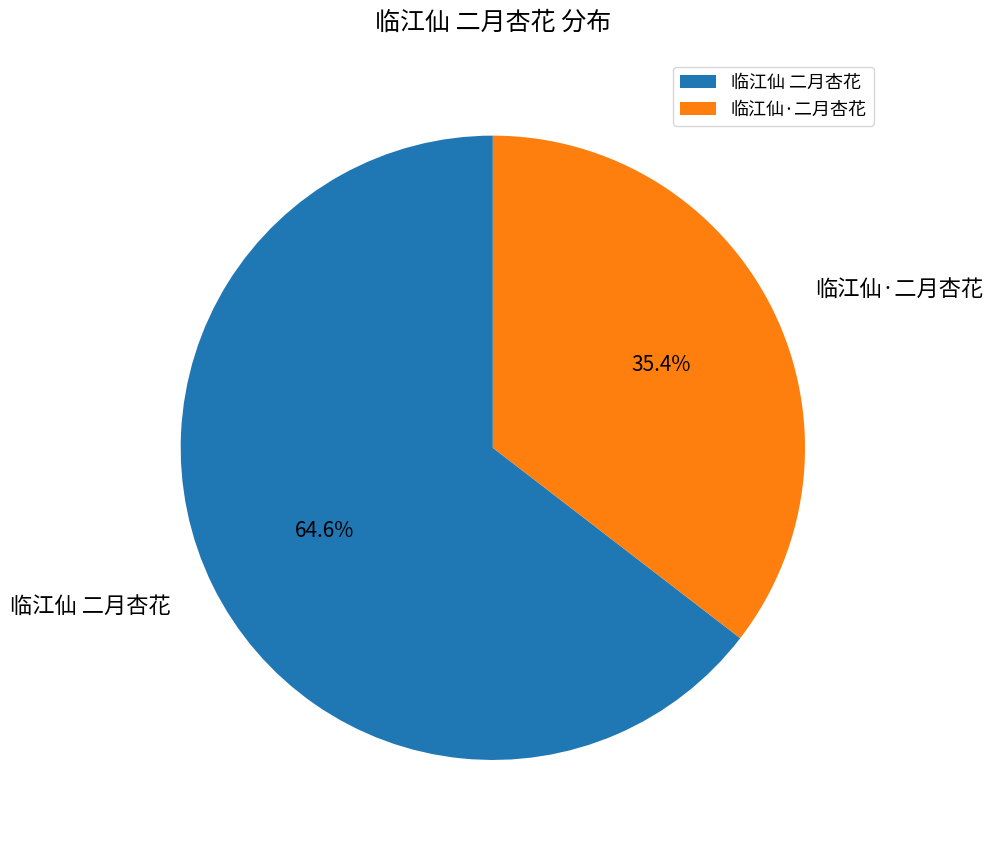

Is there a majority slice in this chart?

Yes